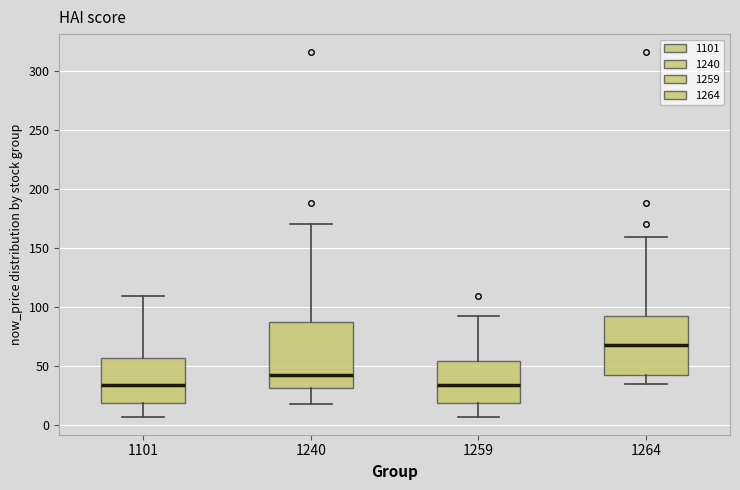

Reading left to right, transcribe this box plot: for each box, give where its median line is, the range the box spans, and where its two whiskers end, as read against the y-axis. The values are not printed on the chart, so give them approximately, as read against the axis.

1101: median 35, box 20 to 55, whiskers 5 to 110
1240: median 45, box 30 to 90, whiskers 20 to 170
1259: median 35, box 20 to 55, whiskers 5 to 90
1264: median 70, box 45 to 90, whiskers 35 to 160